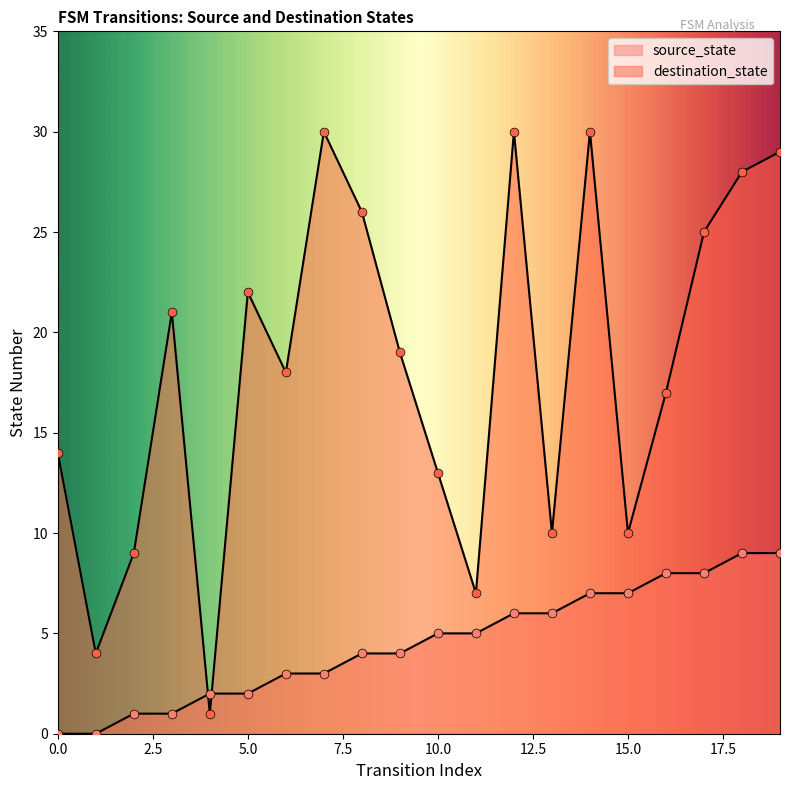

Which series reaches the minimum Y coordinate?

source_state